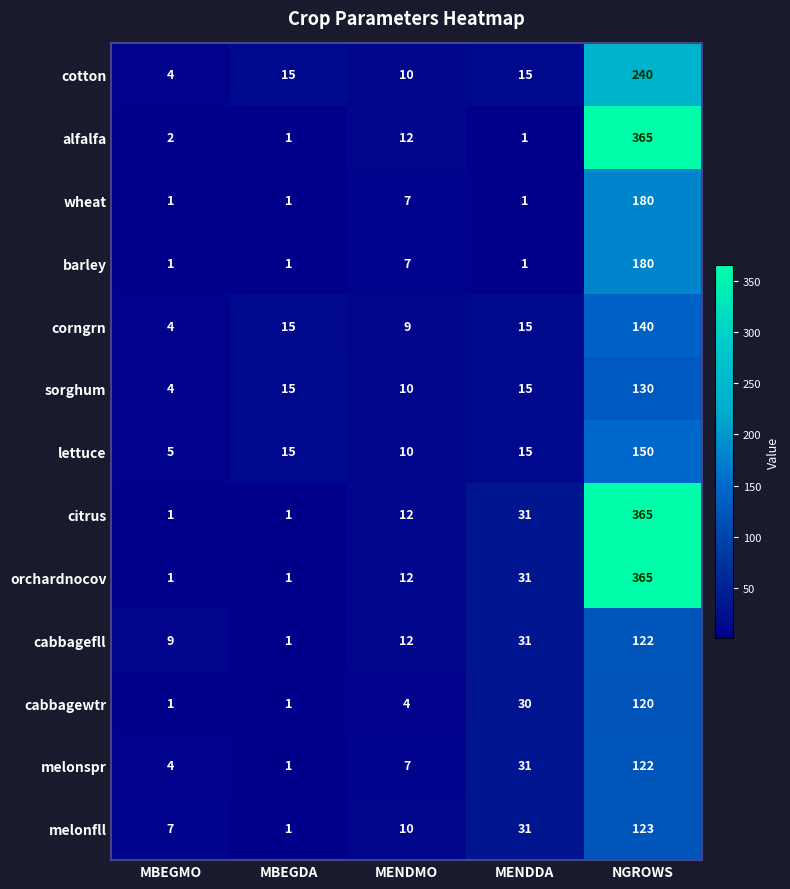

What is the approximate value of cotton at MBEGMO?

4